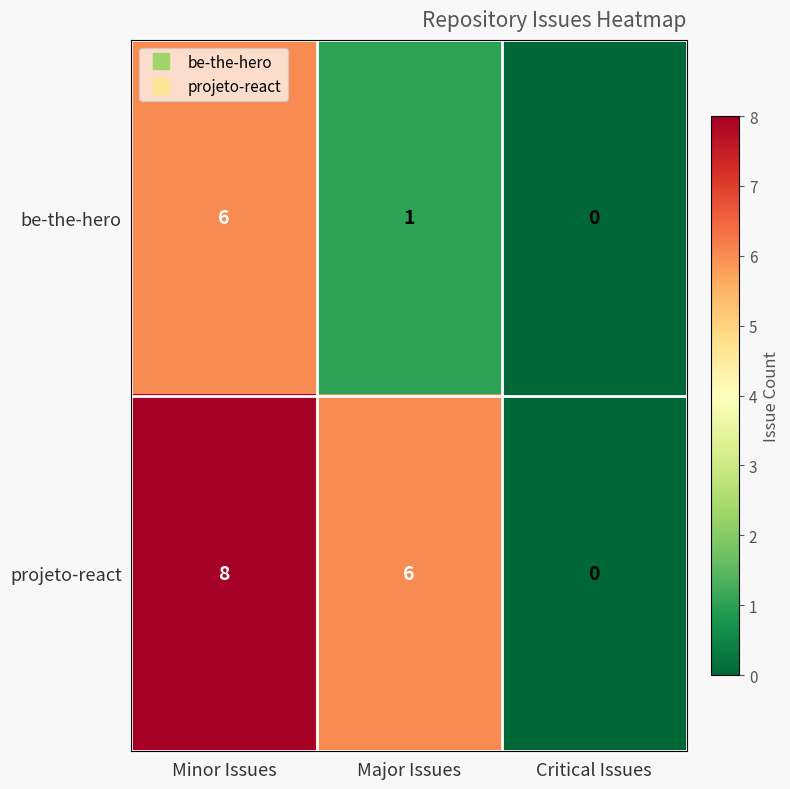

Reading right to left, extract all data points from this chart.

be-the-hero: Critical Issues=0	Major Issues=1	Minor Issues=6
projeto-react: Critical Issues=0	Major Issues=6	Minor Issues=8